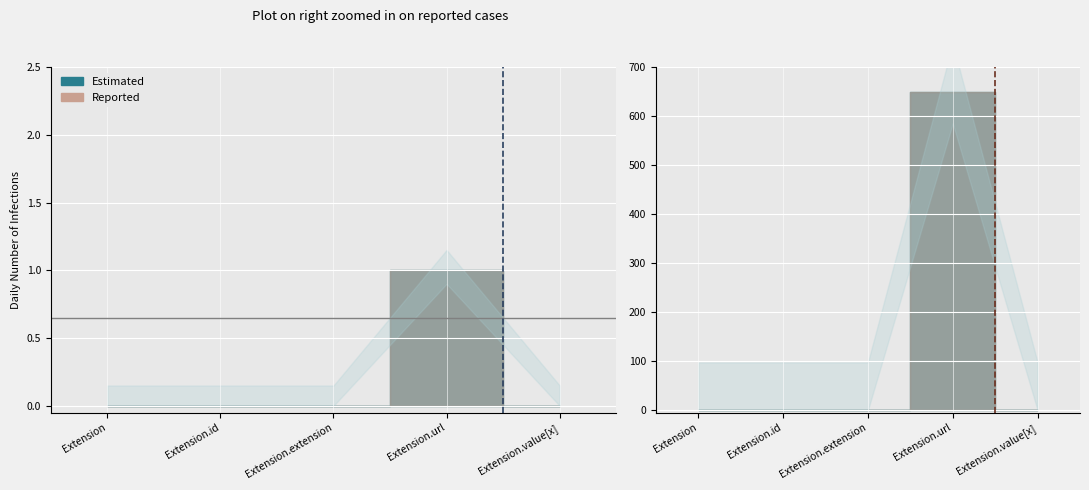

Count the number of data series in this chart.

2